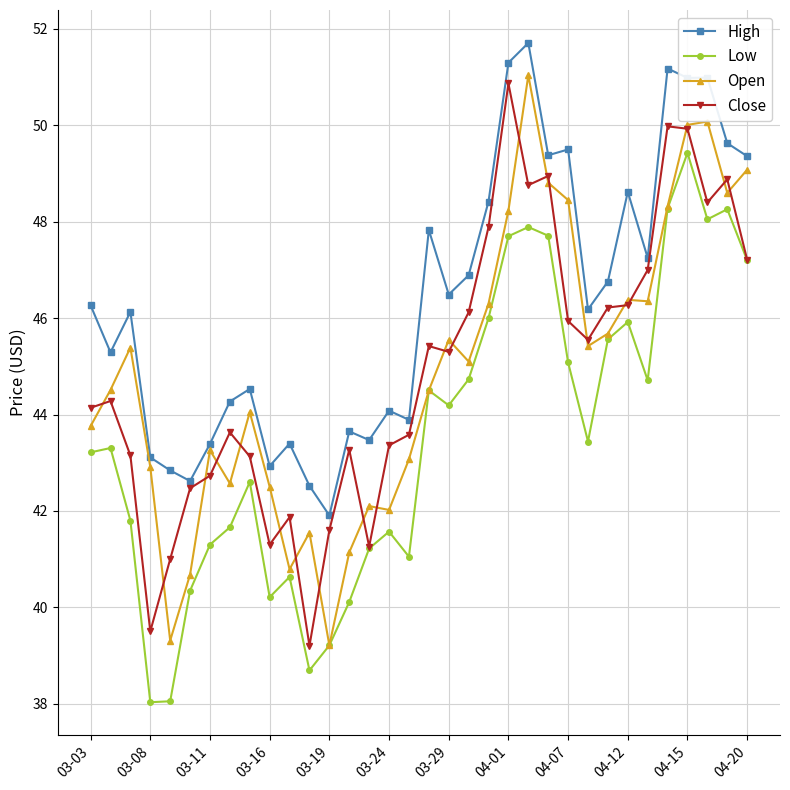

True or false: Low and High intersect in this chart.

False